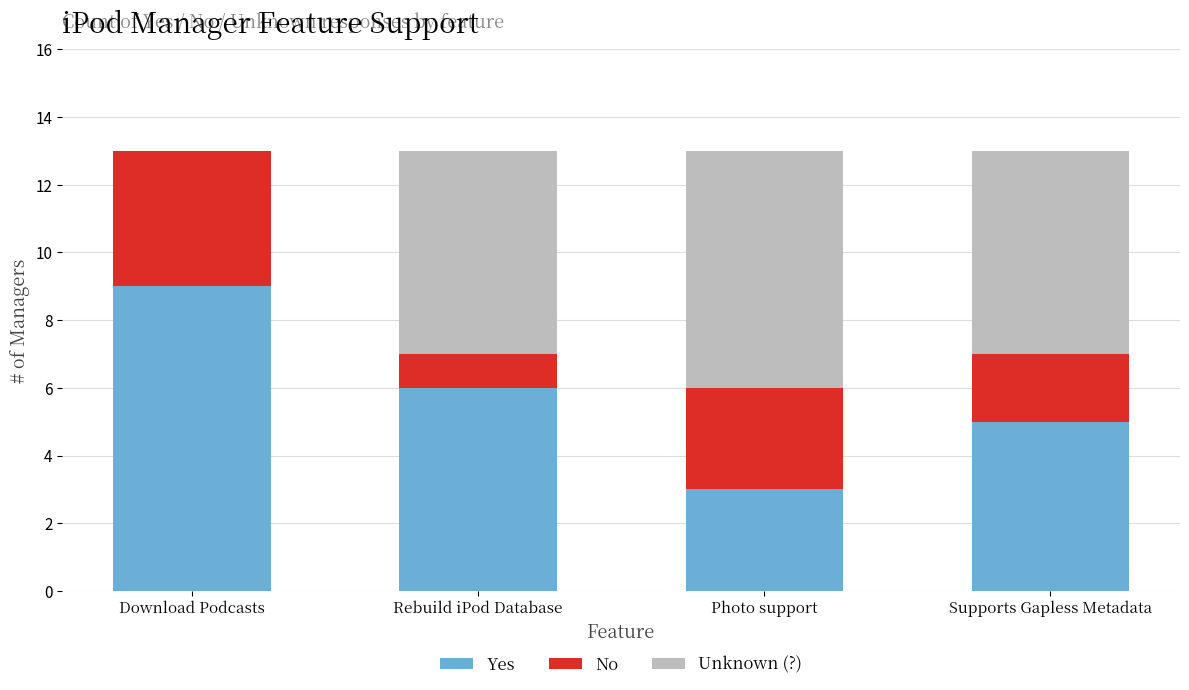

The Yes series shows 3 at Download Podcasts. True or false?

False